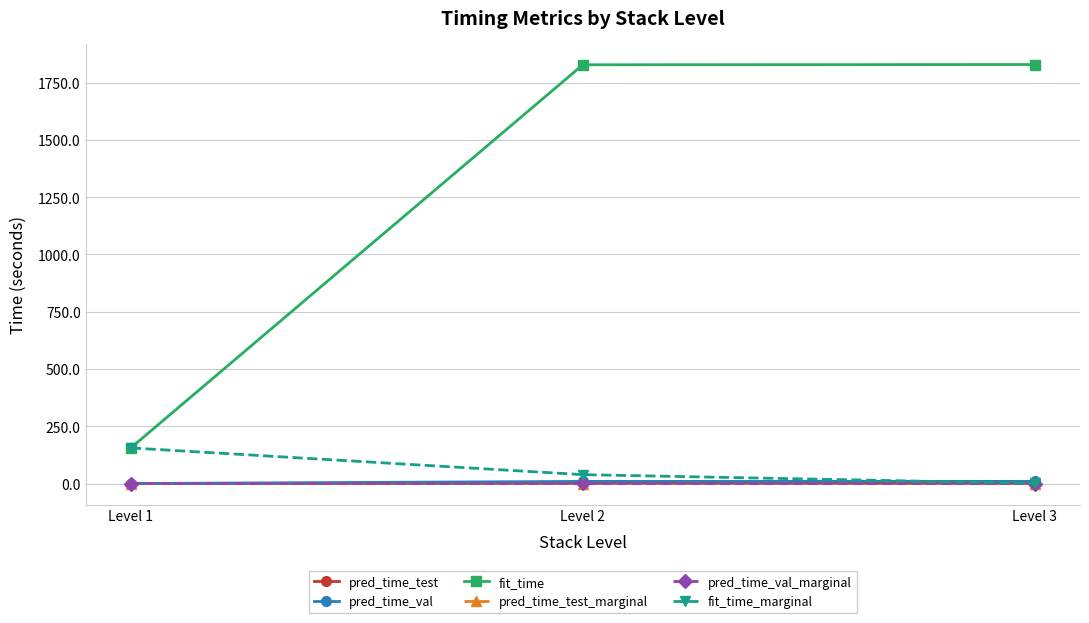

What is the value of the pred_time_test point at the 3rd from the left?

1.6